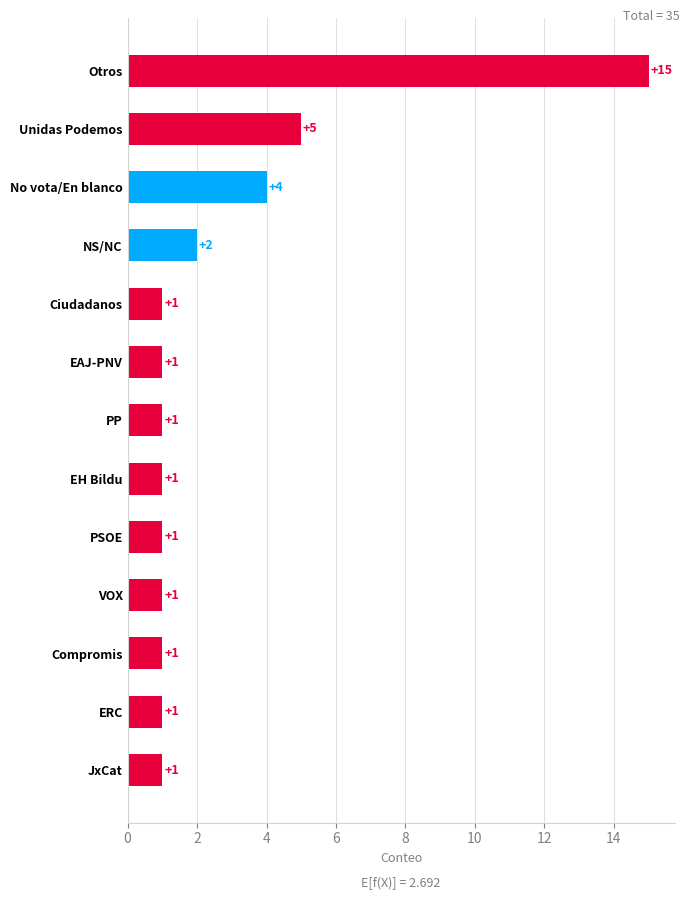

At which category does the chart reach its peak across all series?

Otros